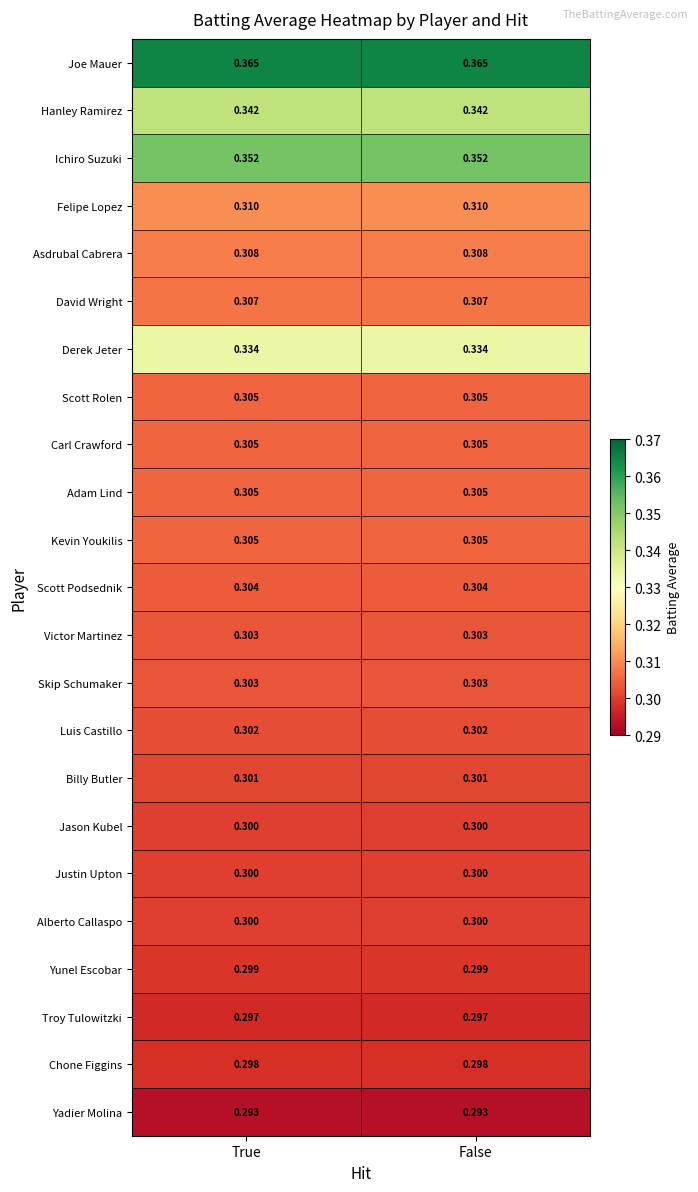

At how many categories does at least one series exceed 0?

2